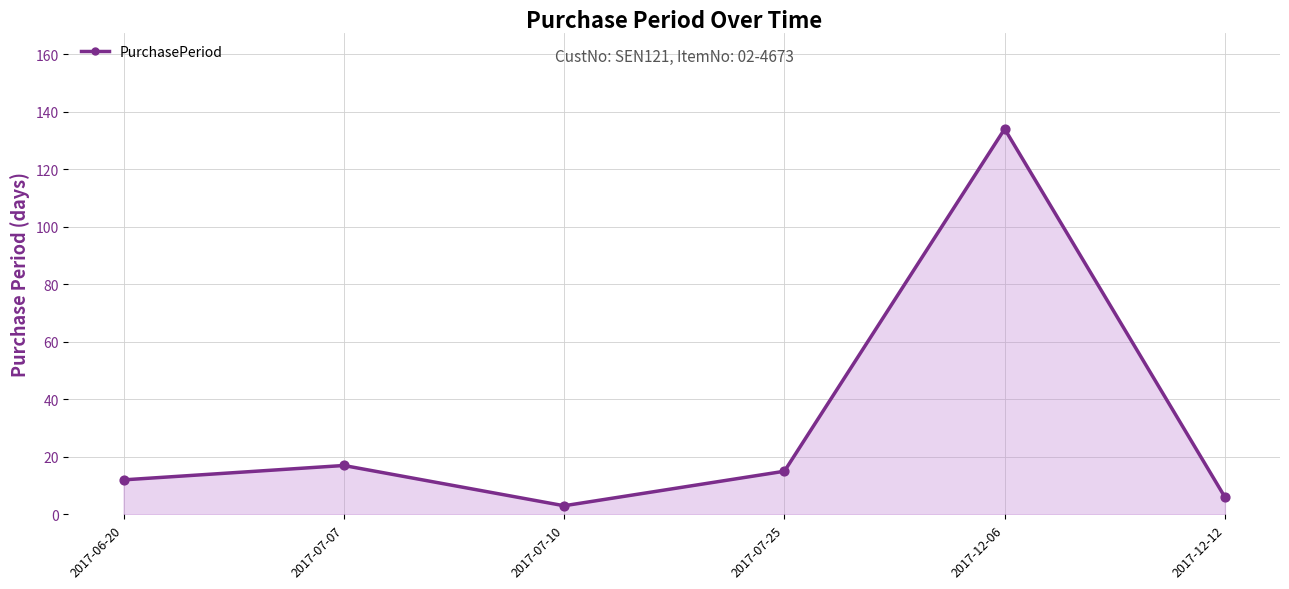

What is the ratio of the value at 2017-07-07 to the value at 2017-12-06?

0.1